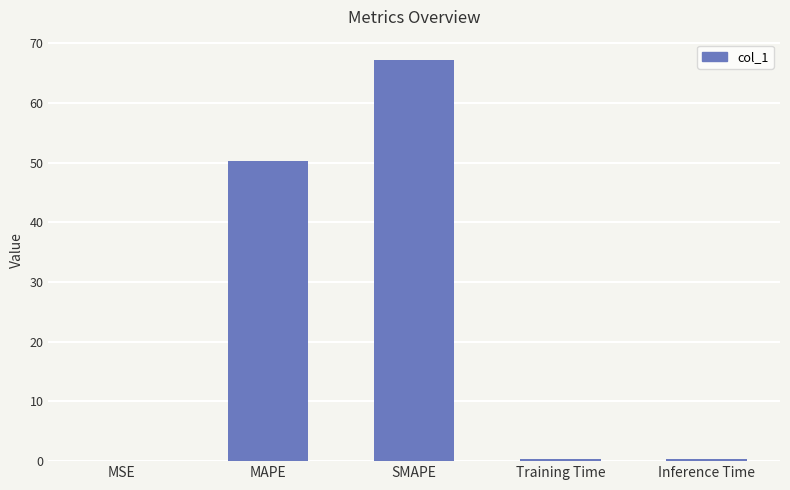

What is the sum of all values?

118.4